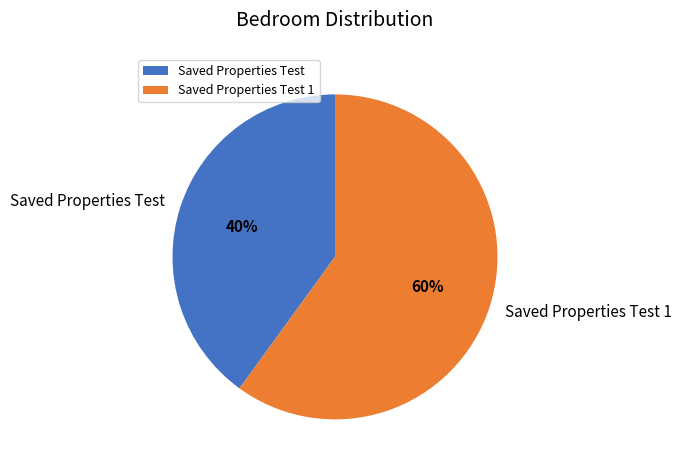

Count the number of slices in the pie.

2